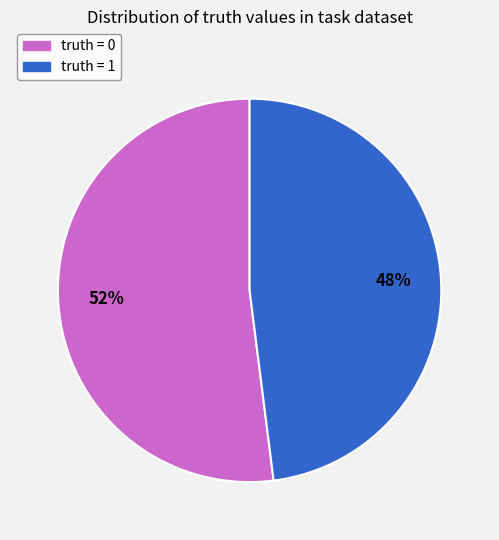

Count the number of slices in the pie.

2